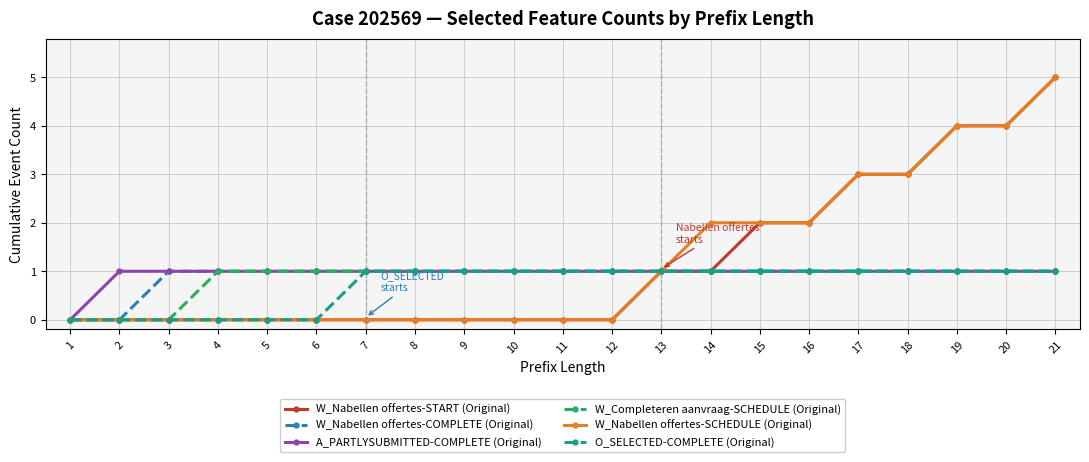

The value of W_Nabellen offertes-SCHEDULE (Original) at 16 is 2. True or false?

True